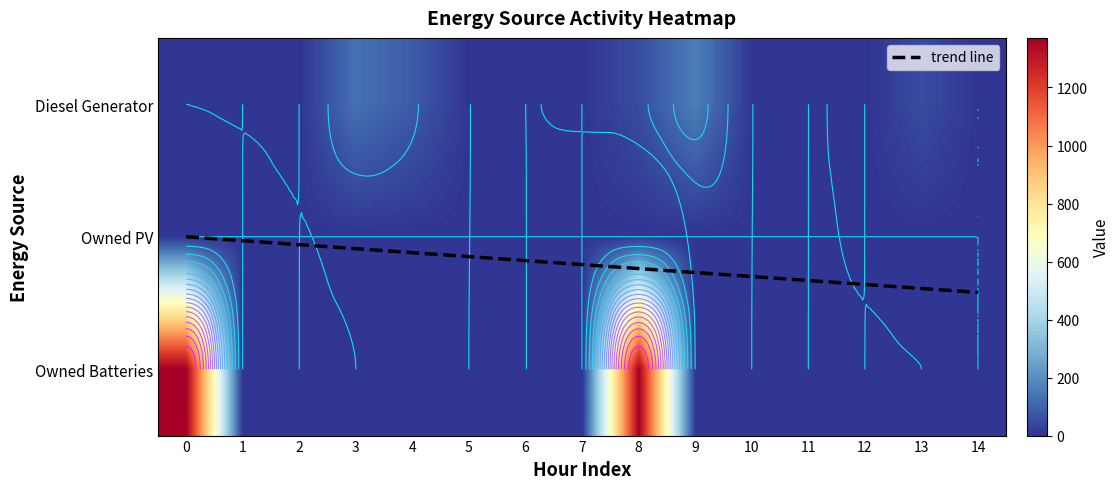

What is the spread (max minus min) of values at 8?

1319